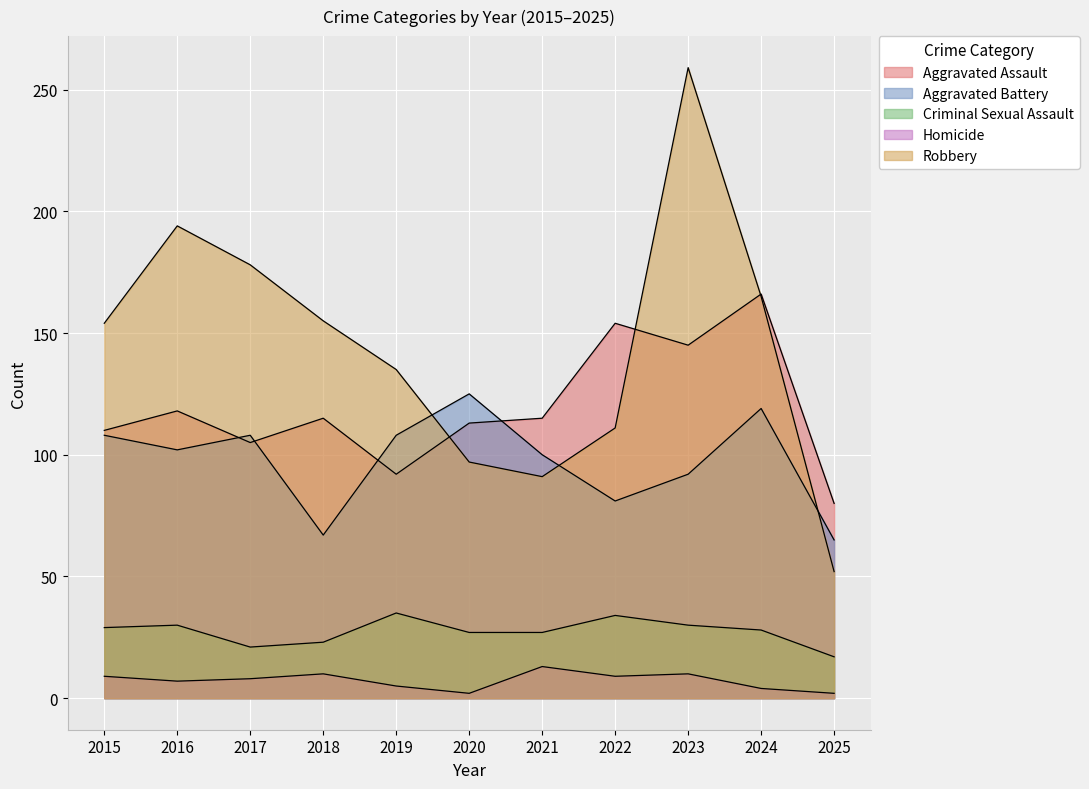

At which label does Homicide first exceed 8?

2015